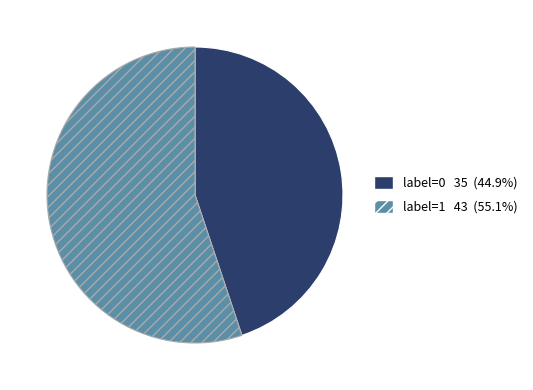

Rank the categories by value from lowest to highest.

label=0, label=1